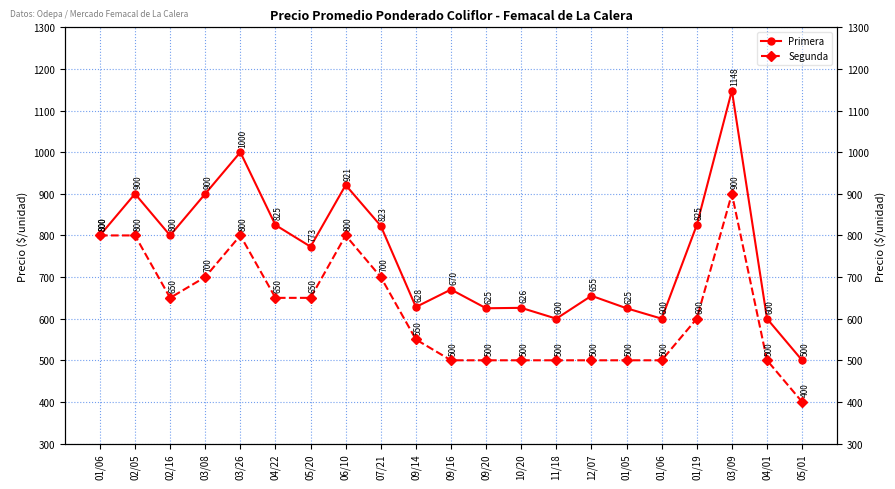

True or false: Primera has more than 2 interior local peaks.

True